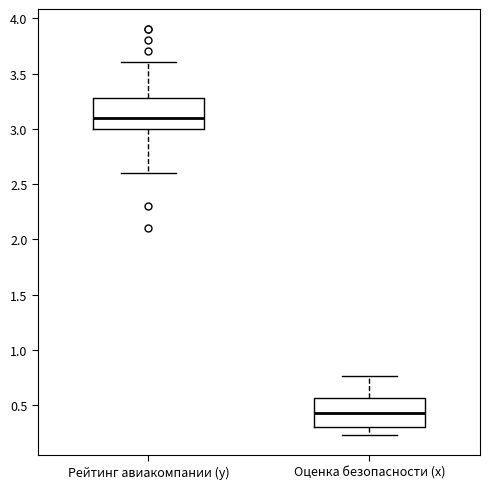

Reading left to right, transcribe this box plot: for each box, give where its median line is, the range the box spans, and where its two whiskers end, as read against the y-axis. The values are not printed on the chart, so give them approximately, as read against the axis.

Рейтинг авиакомпании (y): median 3.10, box 3.00 to 3.30, whiskers 2.60 to 3.60
Оценка безопасности (x): median 0.45, box 0.30 to 0.55, whiskers 0.25 to 0.75